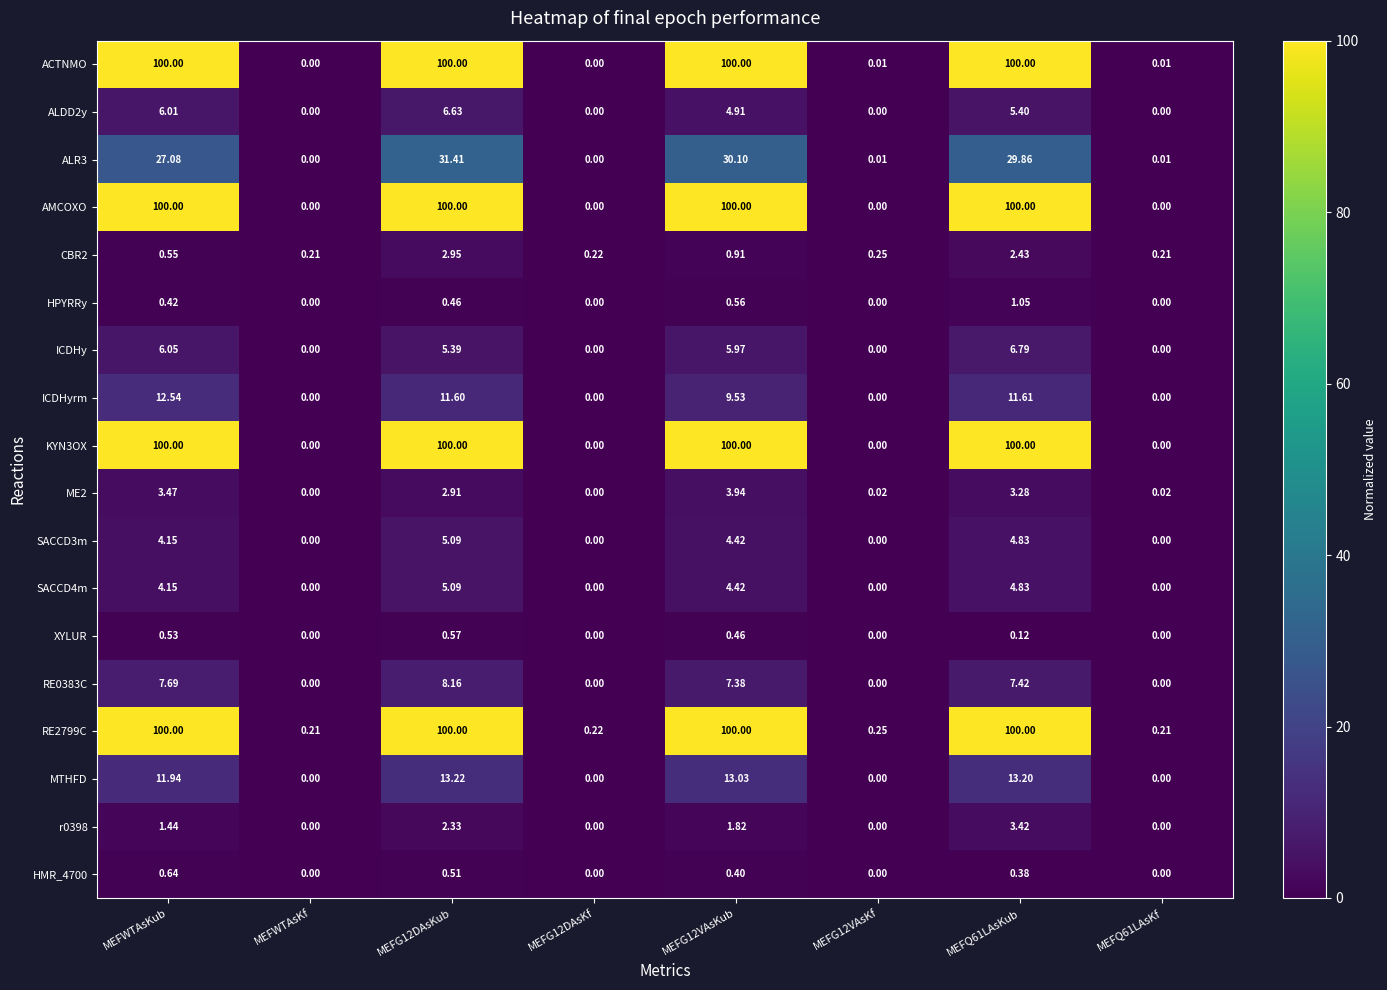

How many categories are shown in the chart?

8